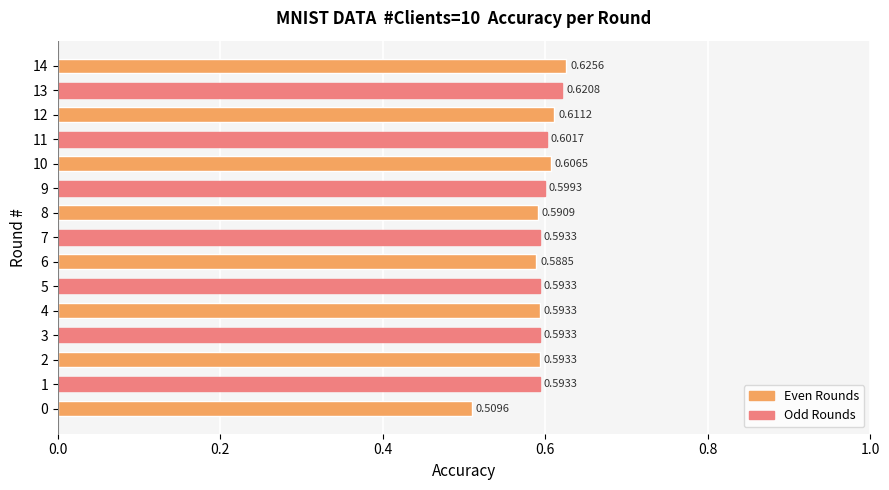

Between 9 and 12, which is larger?

12